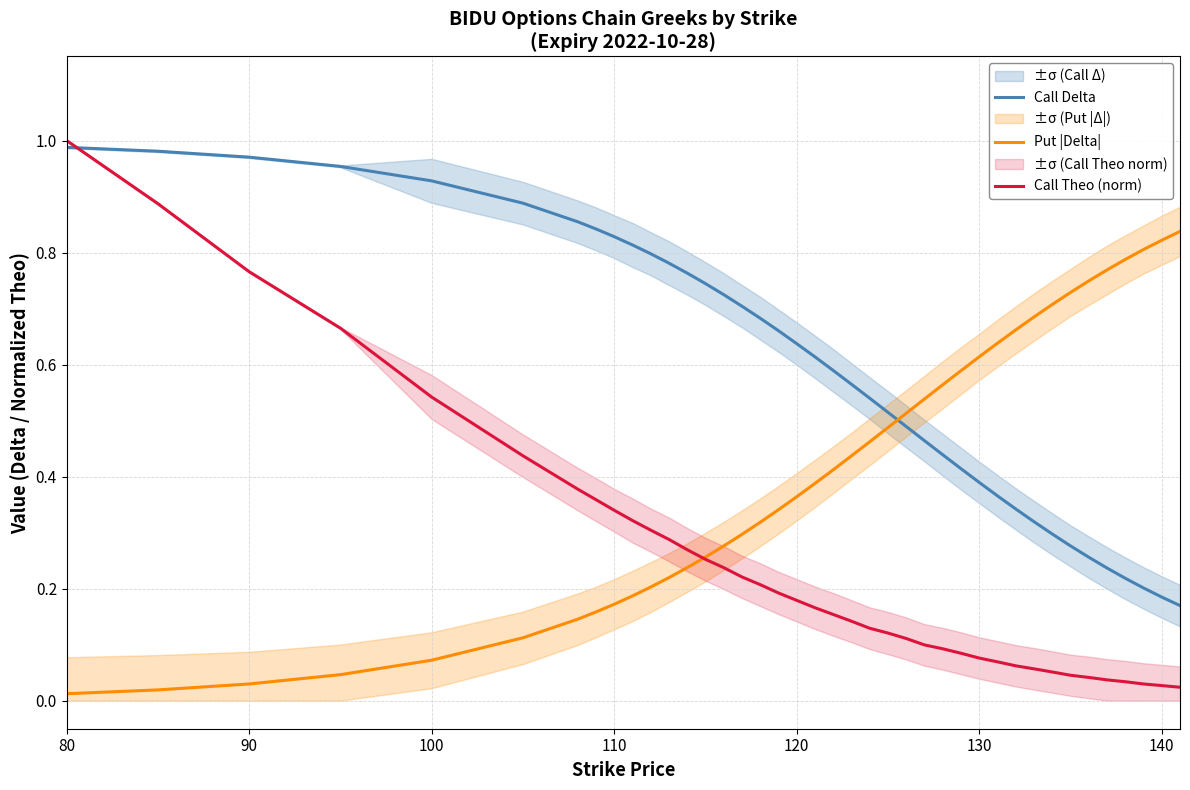

Is this an area chart (filled region under the line)?

No